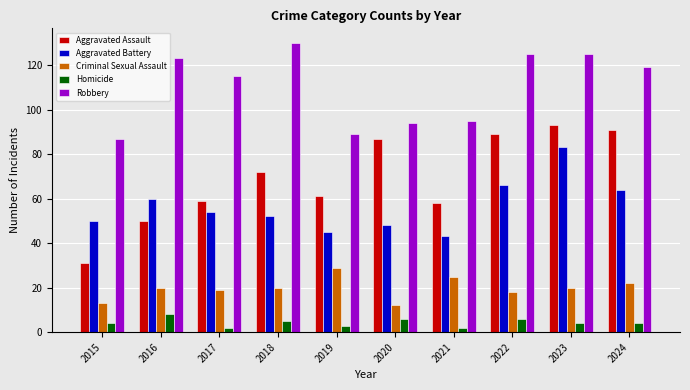

Rank the series at 2018 from lowest to highest value.

Homicide, Criminal Sexual Assault, Aggravated Battery, Aggravated Assault, Robbery